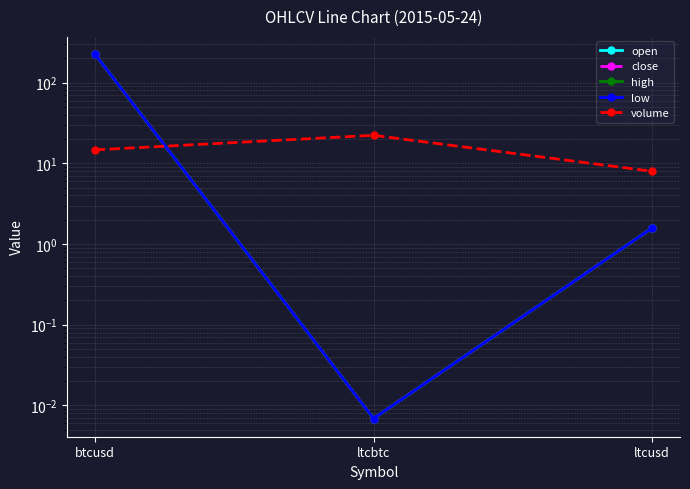

Is the value of high at btcusd greater than the value of volume at ltcusd?

Yes